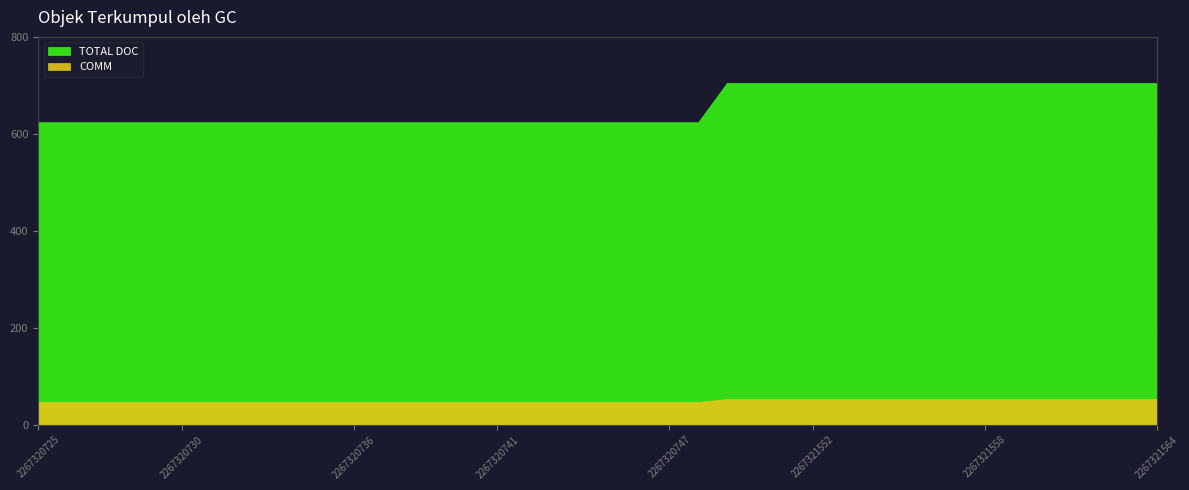

At which label is TOTAL DOC closest to 664?

2267320725